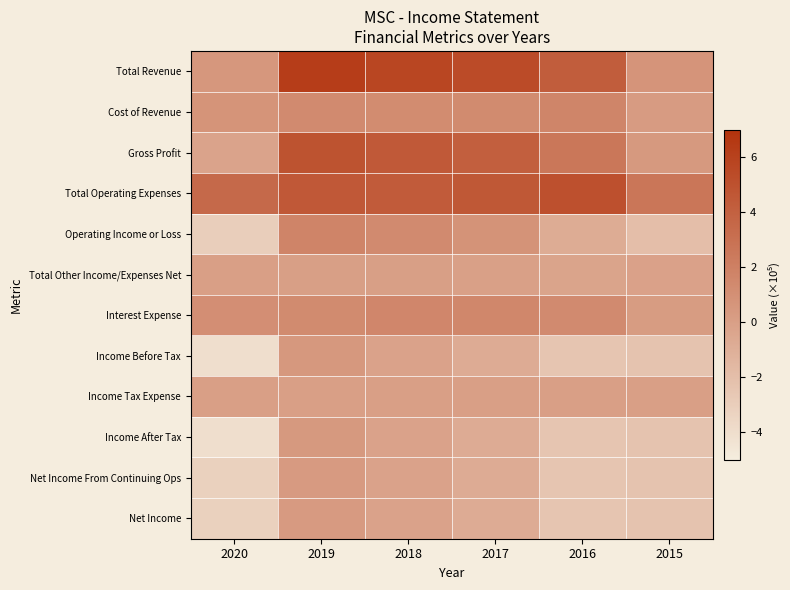

Which series changed the most between 2017 and 2015?

Total Revenue